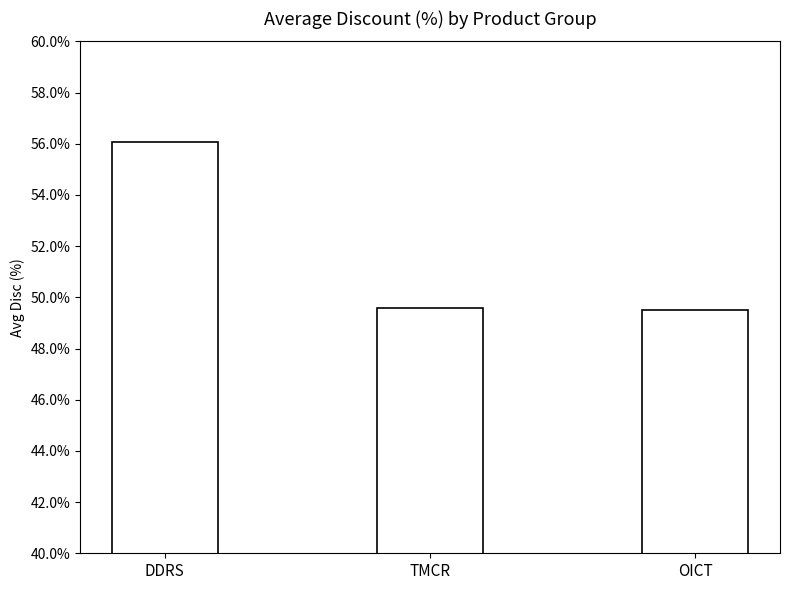

What is the change in value from DDRS to OICT?

-6.5